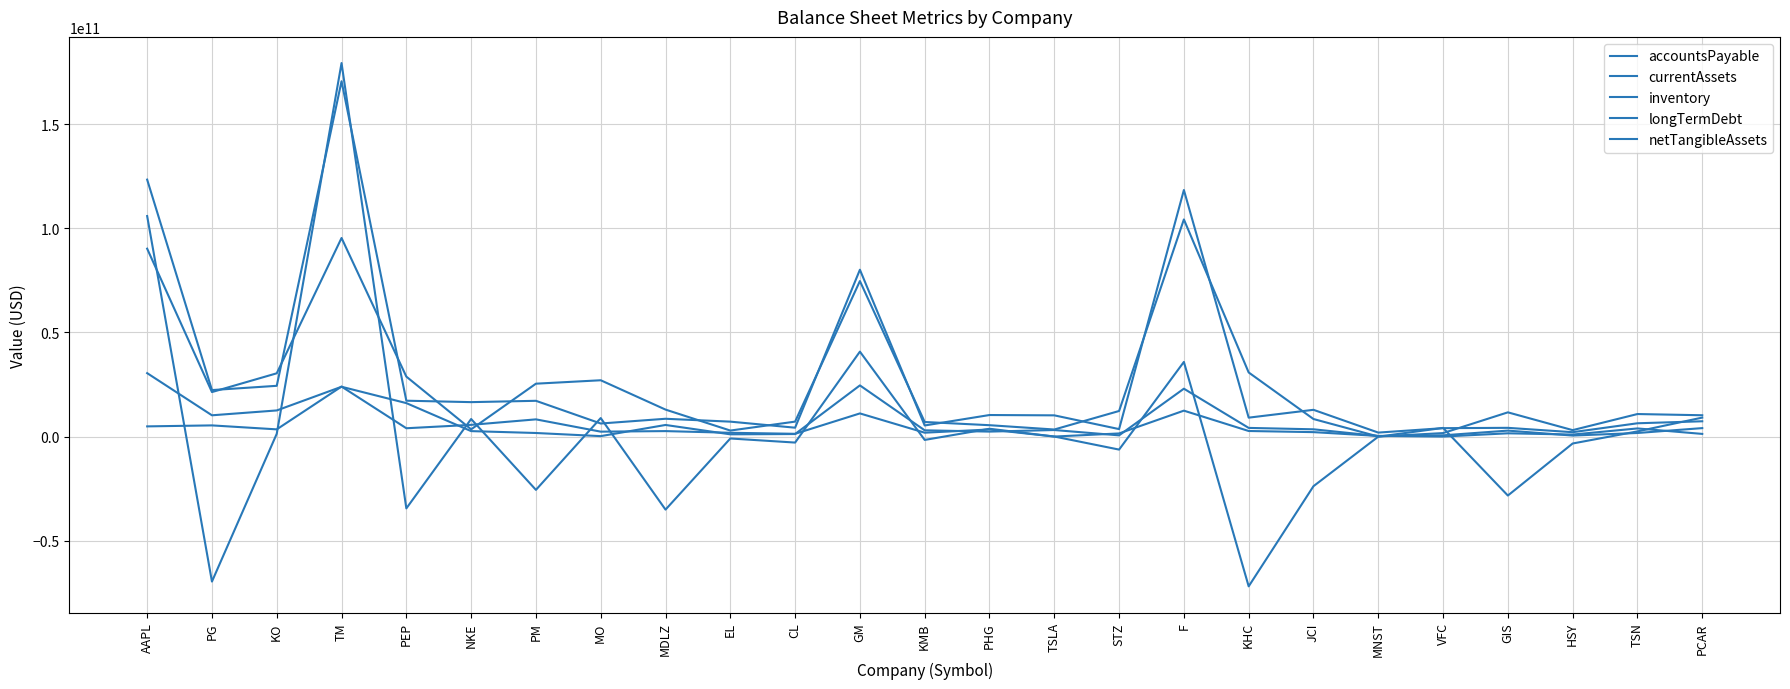

Is this an area chart (filled region under the line)?

No